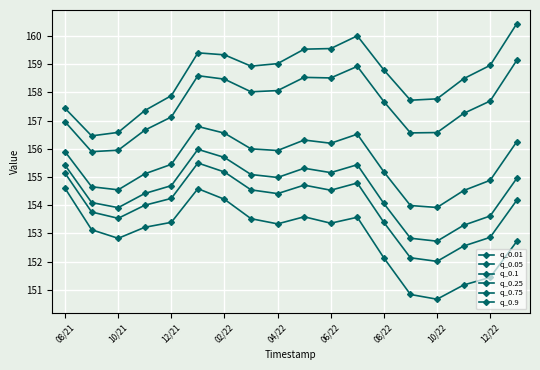

What is the maximum value for q_0.01?

154.6